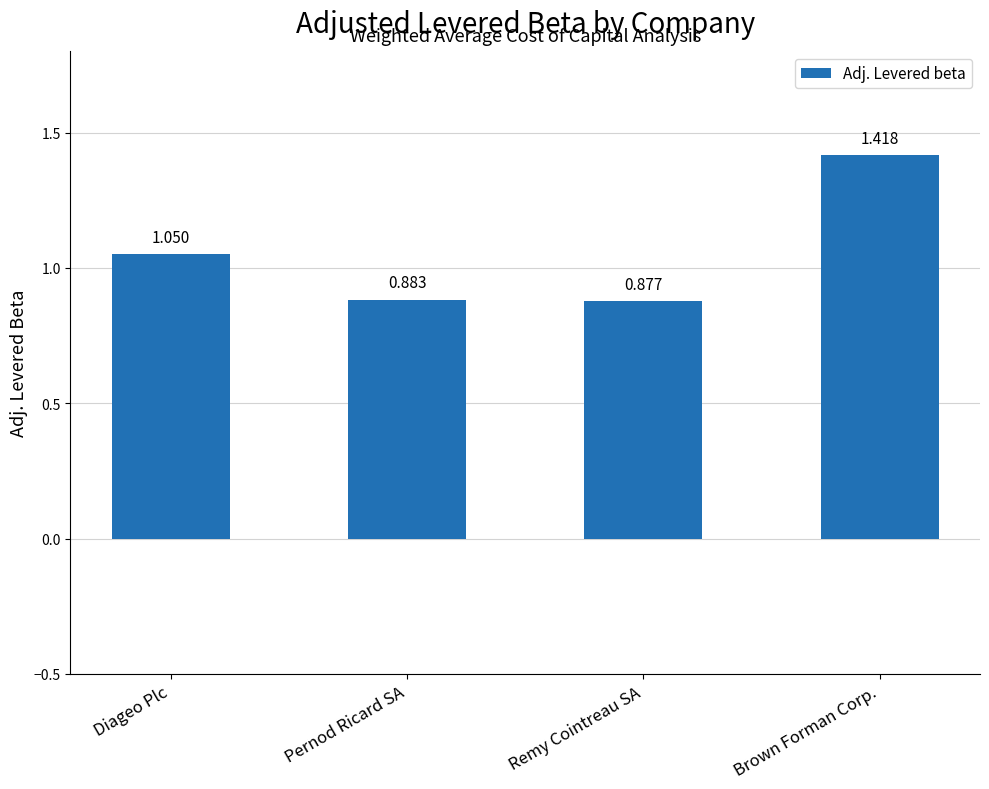

Where does the data first go above 1?

Diageo Plc